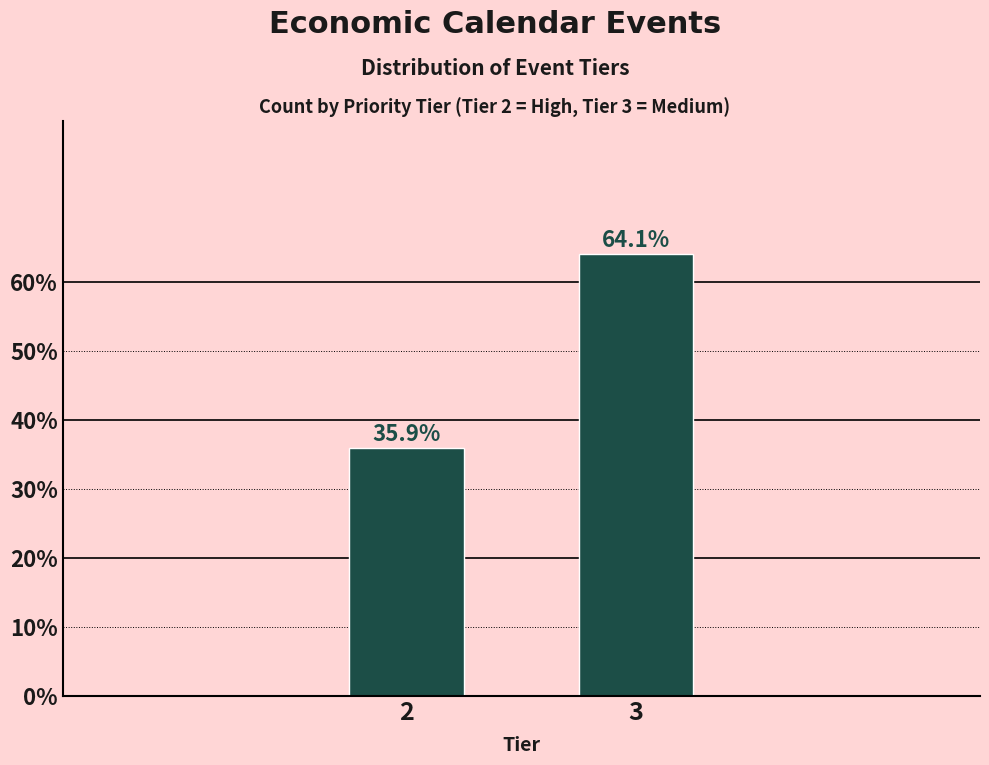

Reading left to right, extract all data points from this chart.

35.9	64.1